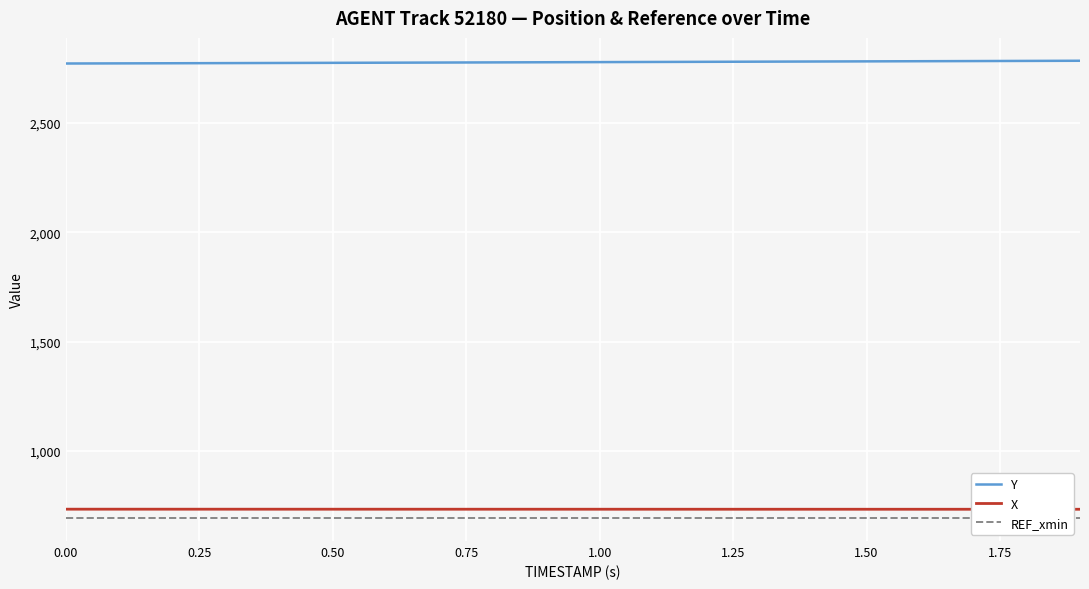

The X series shows 1238.4 at 0.00. True or false?

False